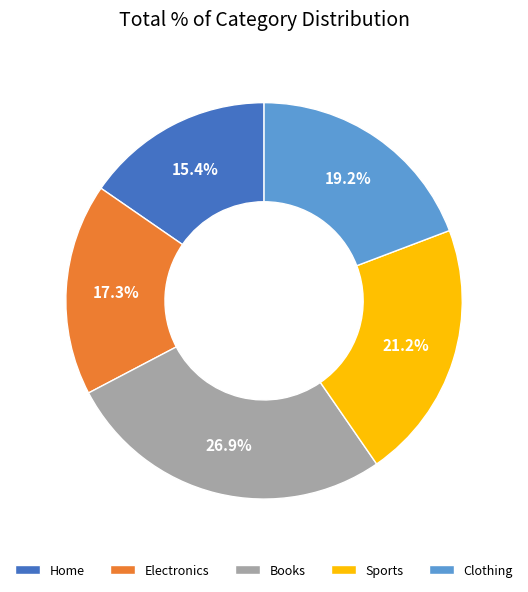

Combined, do Electronics and Clothing account for over 50%?

No